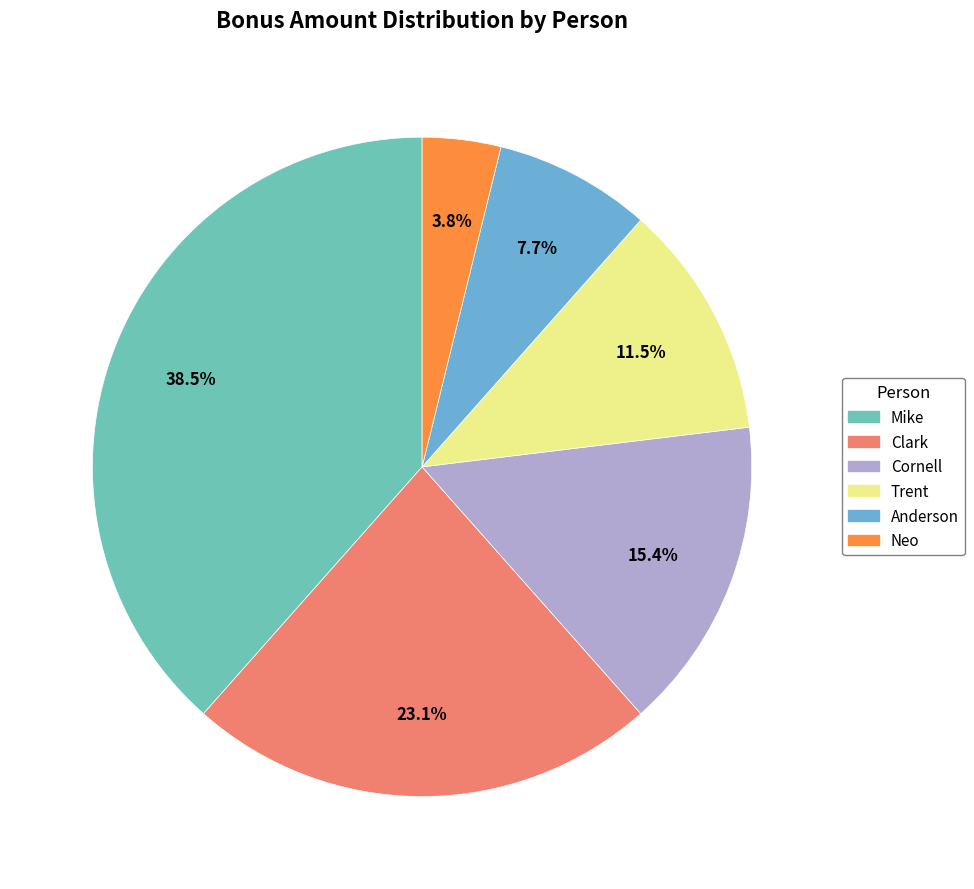

Does Anderson represent more than half of the total?

No